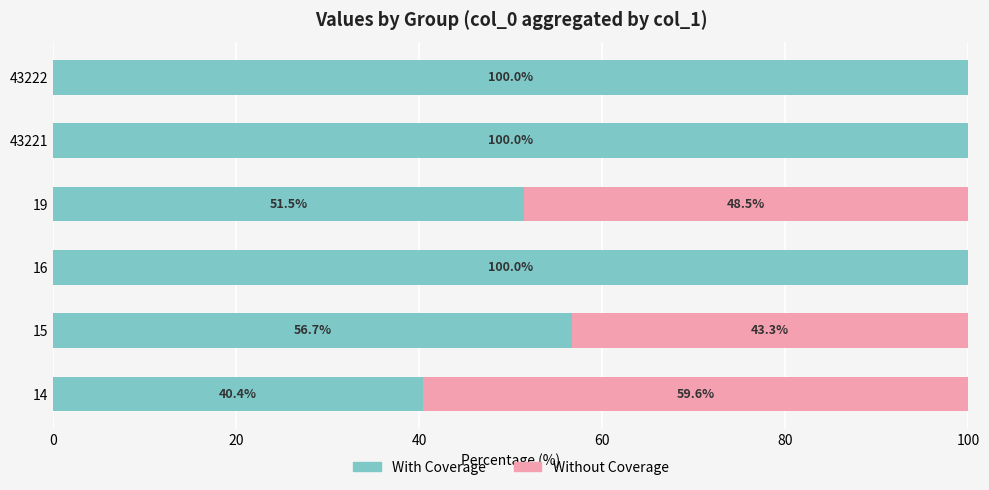

What is the approximate value of With Coverage at 15?

56.7